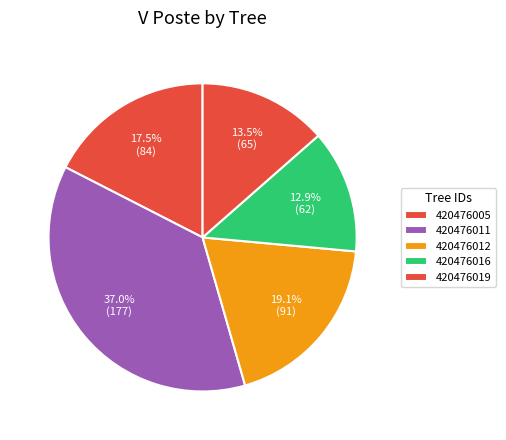

How many slices are in this pie chart?

5